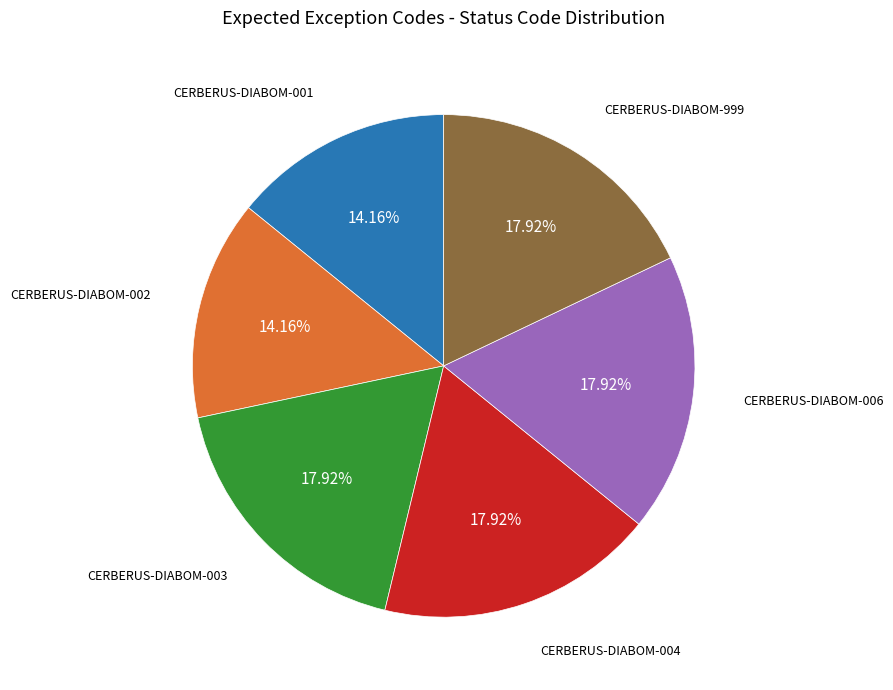

What is the ratio of the value at CERBERUS-DIABOM-002 to the value at CERBERUS-DIABOM-004?

0.8